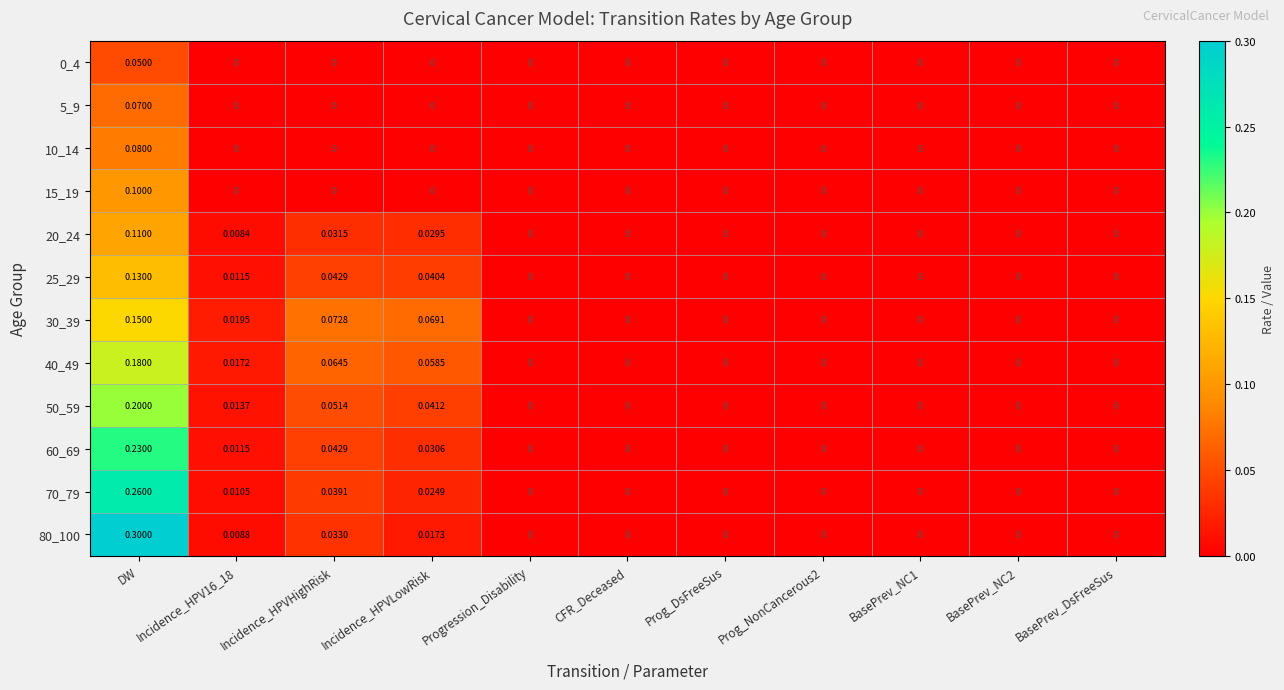

Which label corresponds to the largest value in the chart?

DW